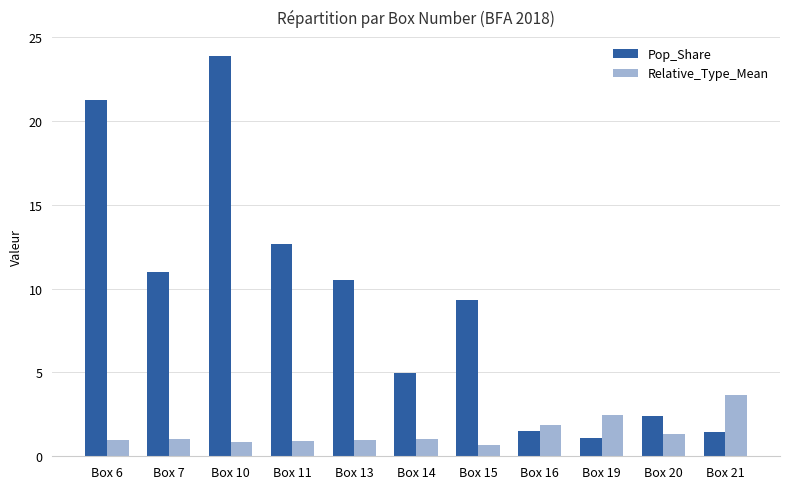

Which series has the largest total across all categories?

Pop_Share